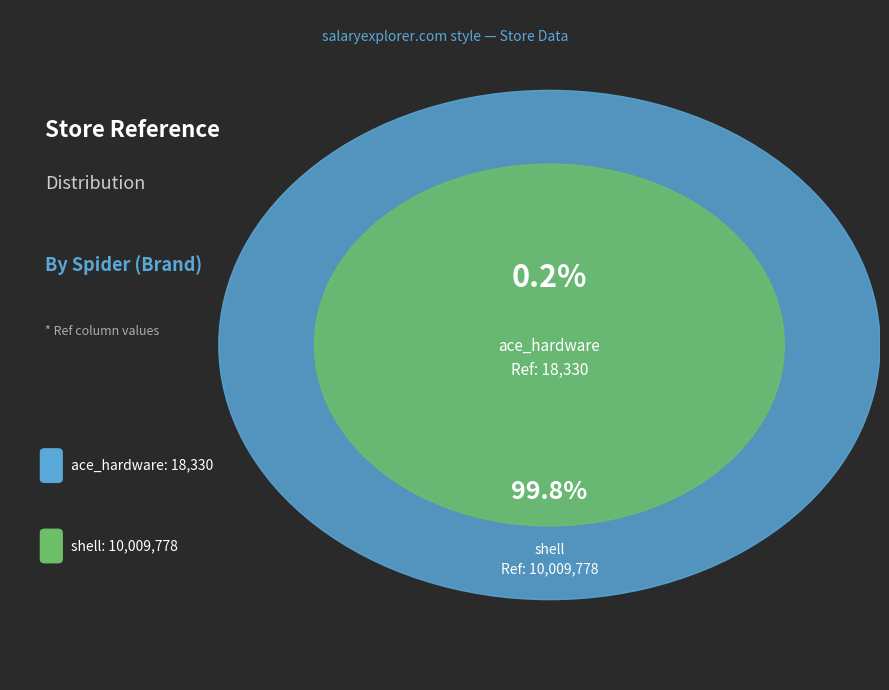

Does ace_hardware account for over 50% of the chart?

No